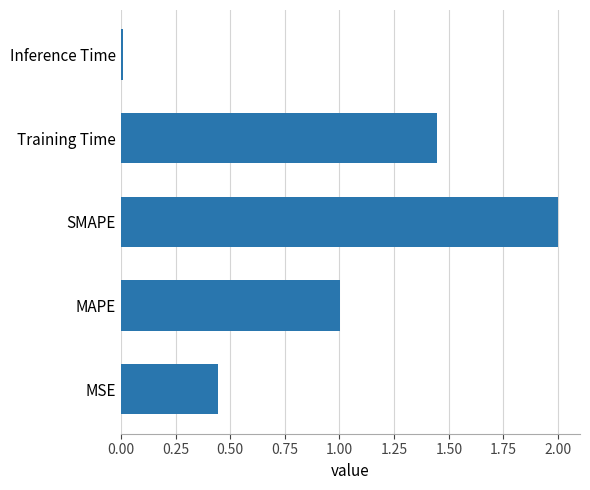

List the labels in order of value, smallest first.

Inference Time, MSE, MAPE, Training Time, SMAPE